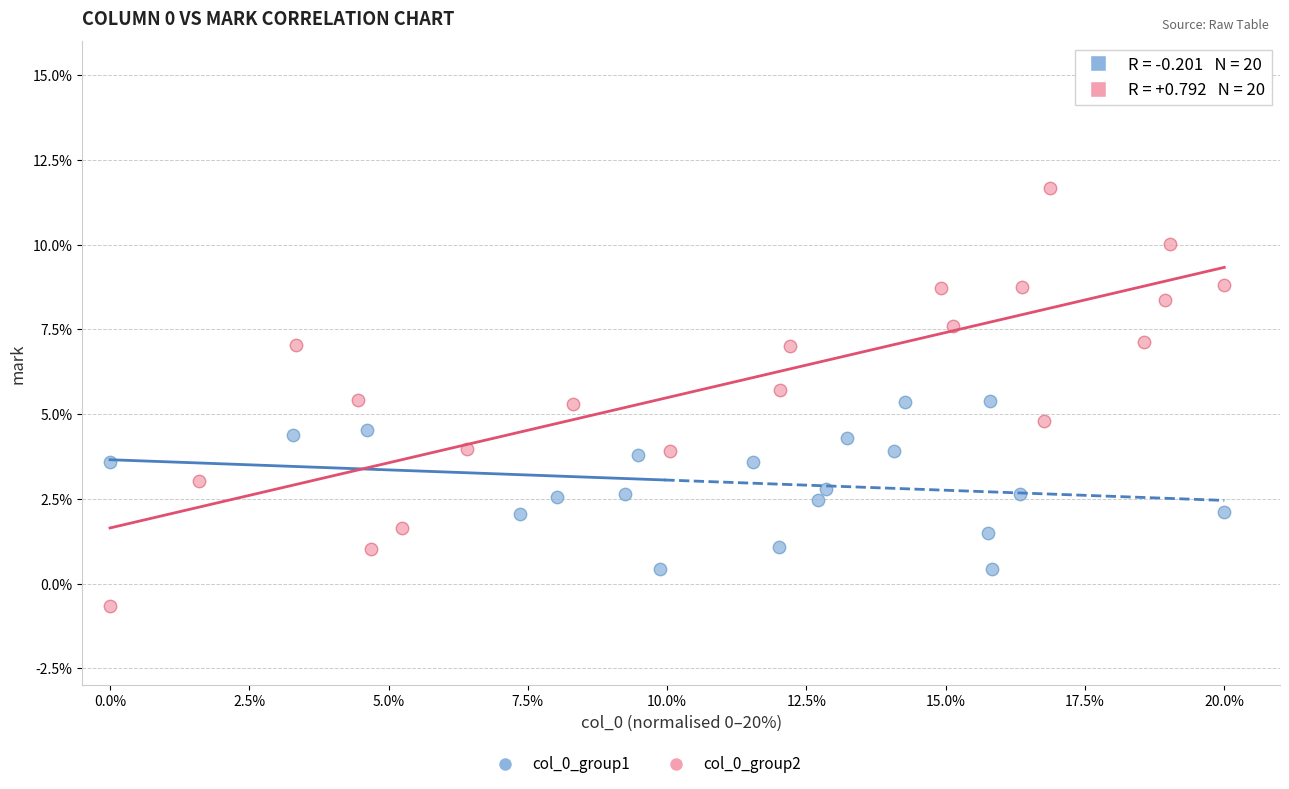

Which series contains the lowest Y value?

col_0_group2